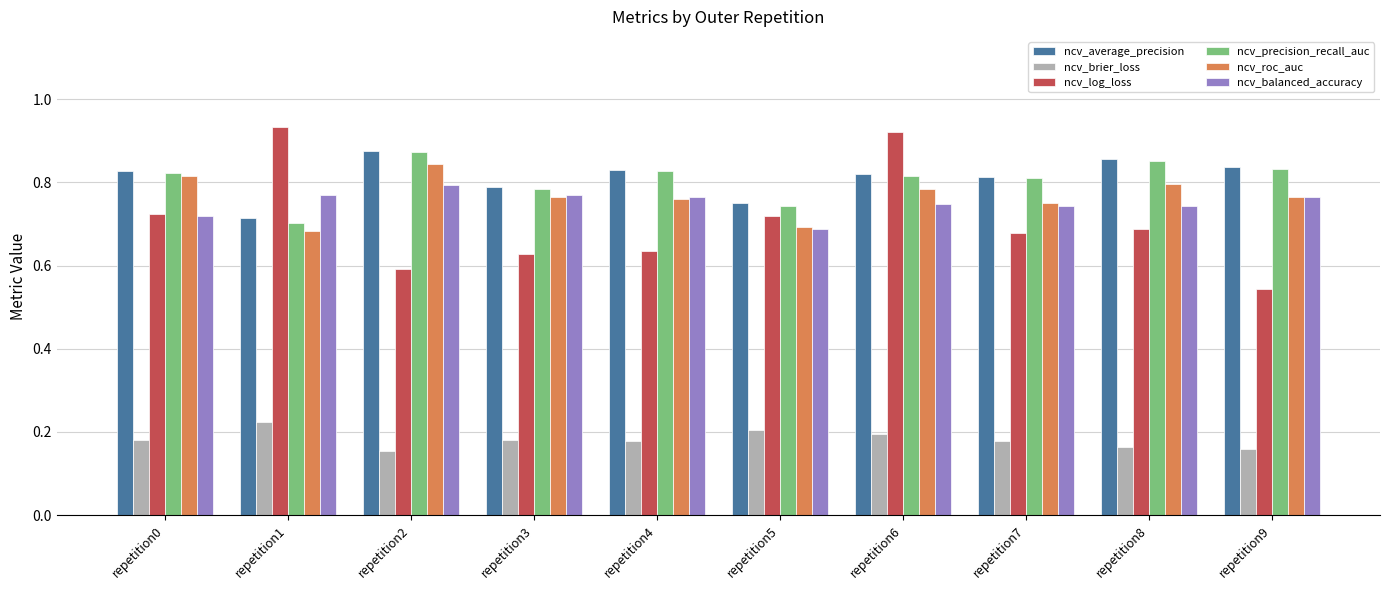

The value of ncv_brier_loss at repetition1 is 0.4. True or false?

False